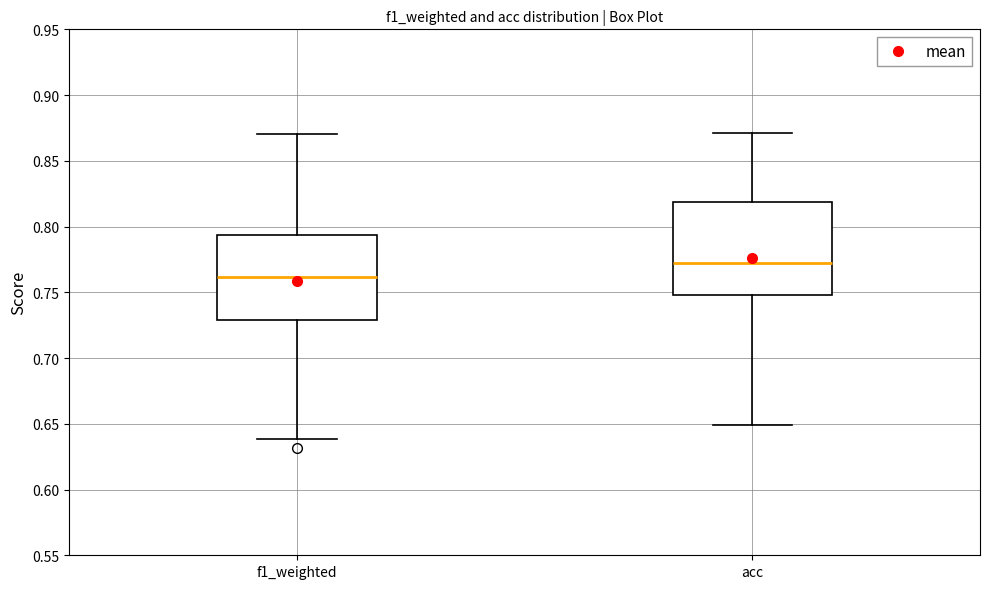

Comparing the boxes themselves (not the whiskers), which one is the tallest?

acc